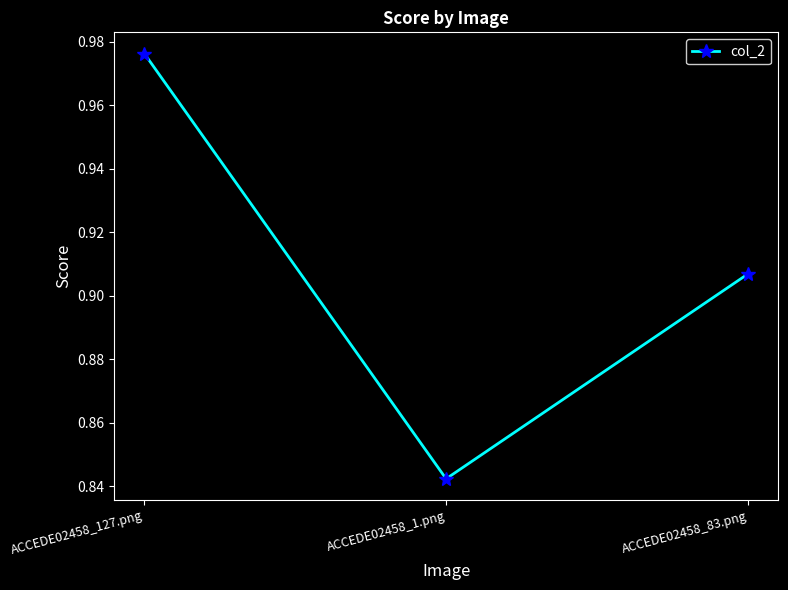

Is this an area chart (filled region under the line)?

No